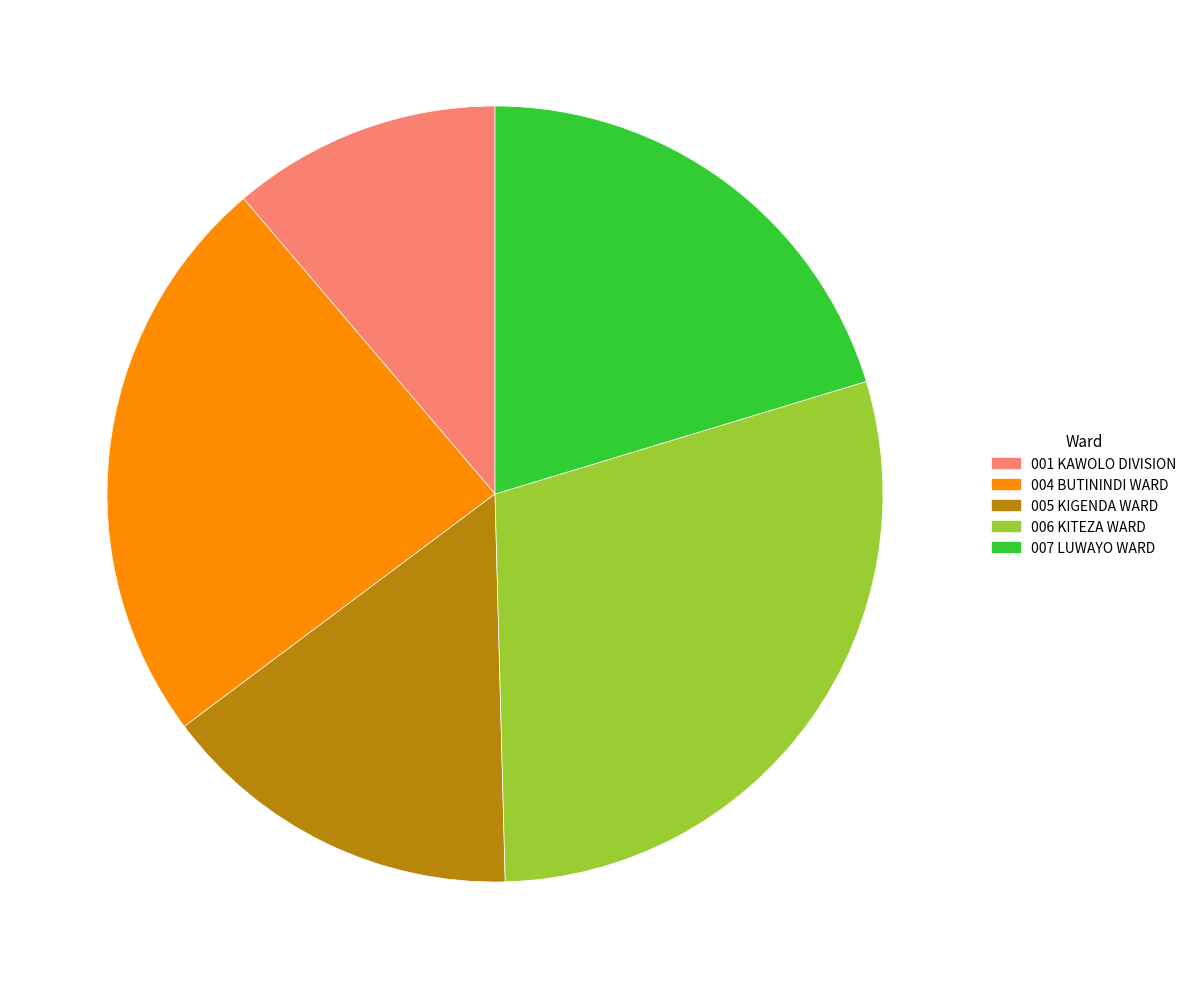

Count the number of slices in the pie.

5